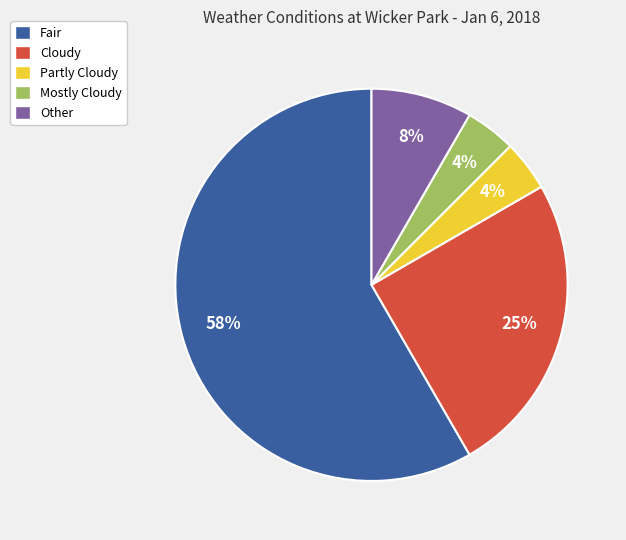

Does any single category account for the majority?

Yes